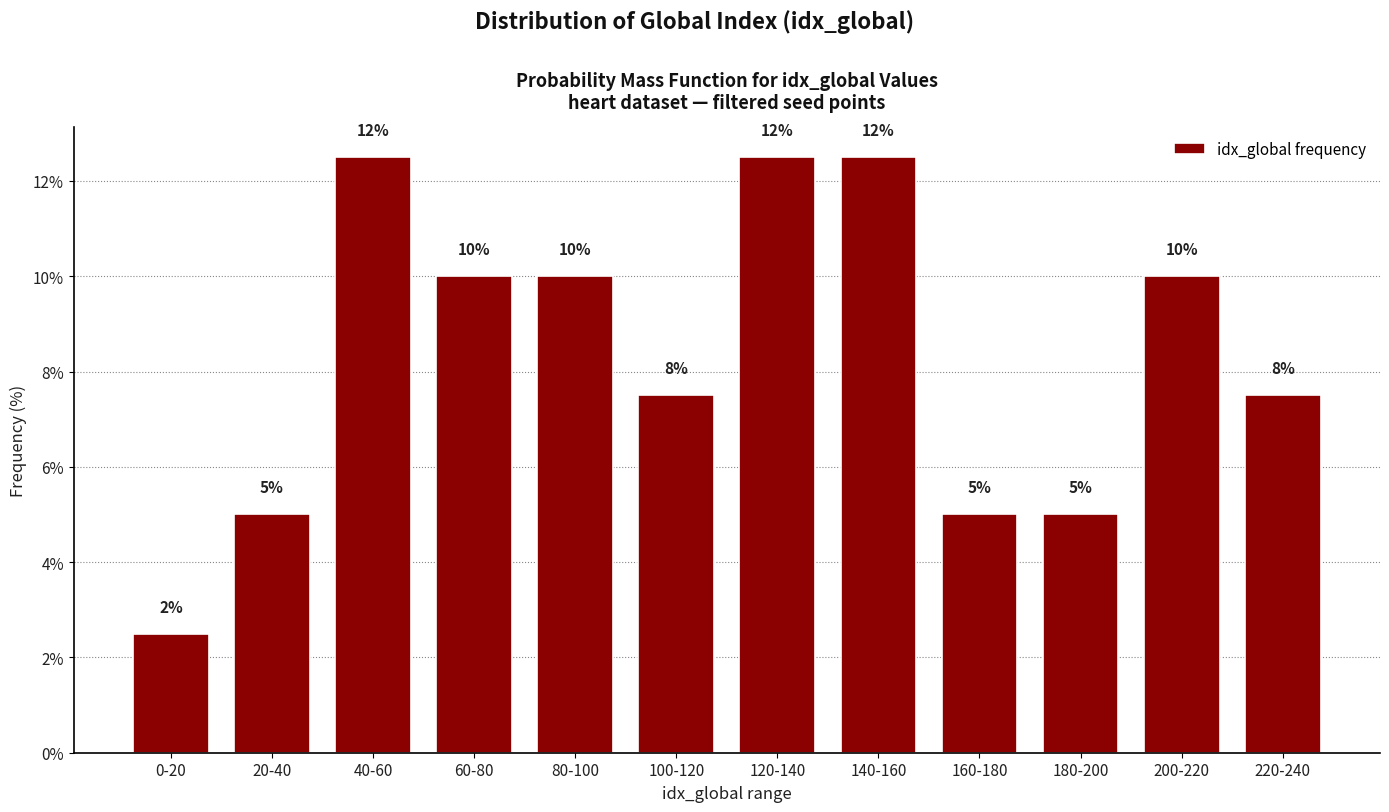

At which label does the data first exceed 10?

40-60